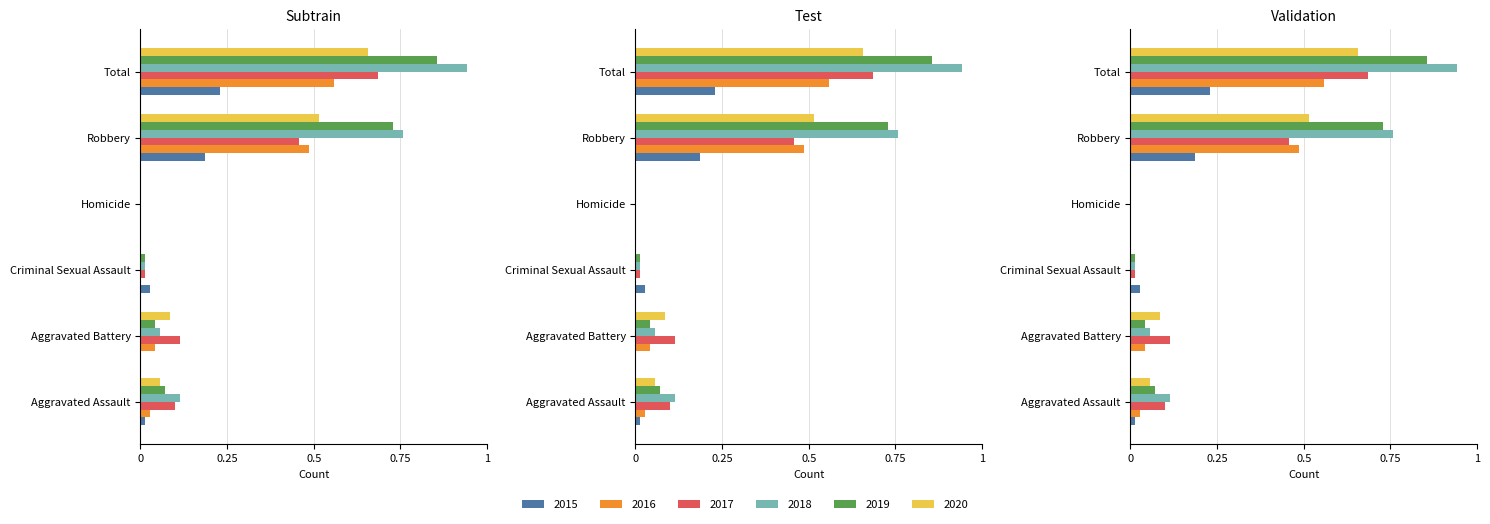

What is the label of the 4th bar from the left?

Homicide